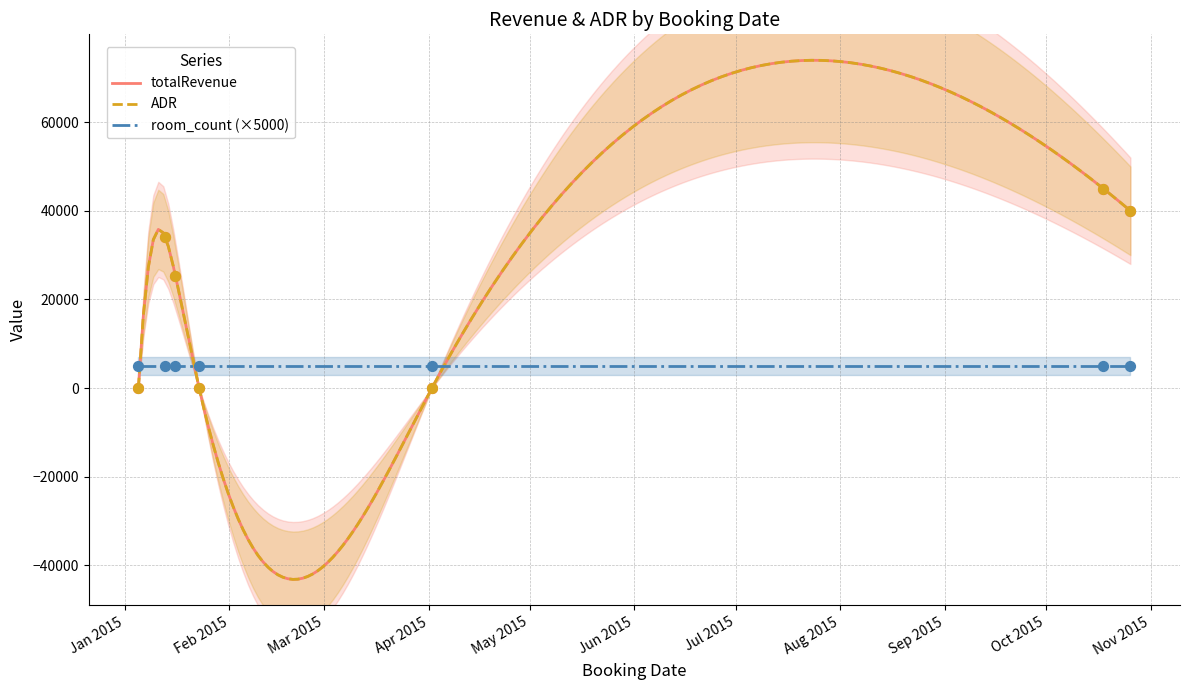

Which series contains the highest Y value?

totalRevenue